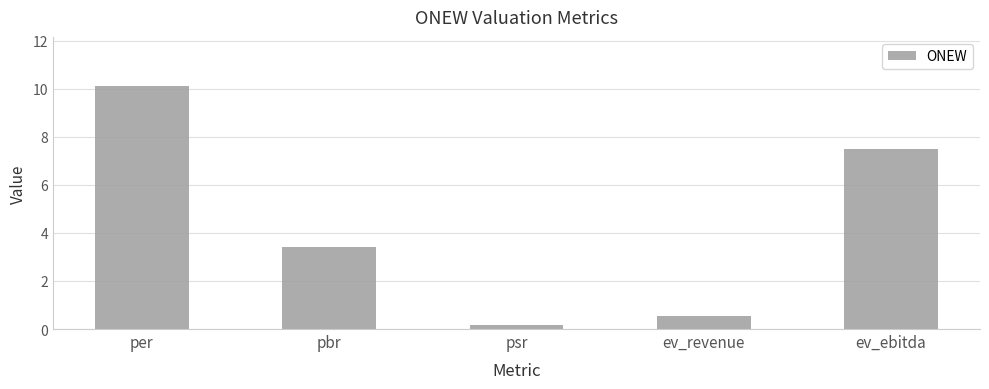

The chart shows a value of 3.2 at ev_ebitda. True or false?

False